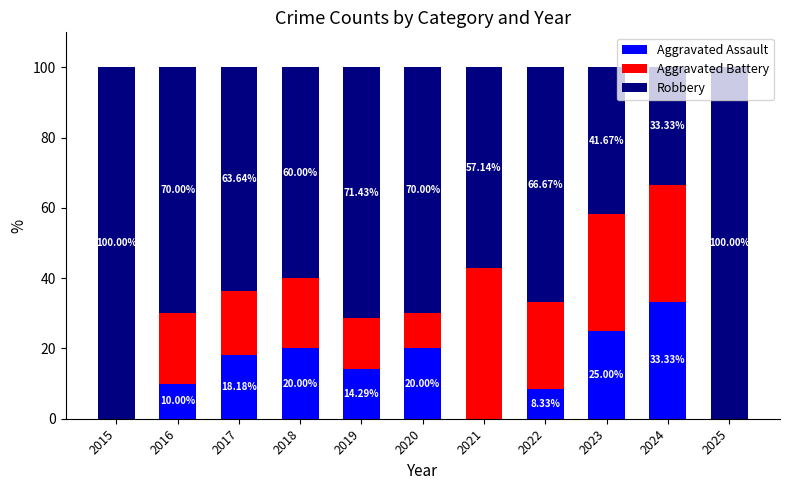

What is the total value across all series at 2021?

100.0